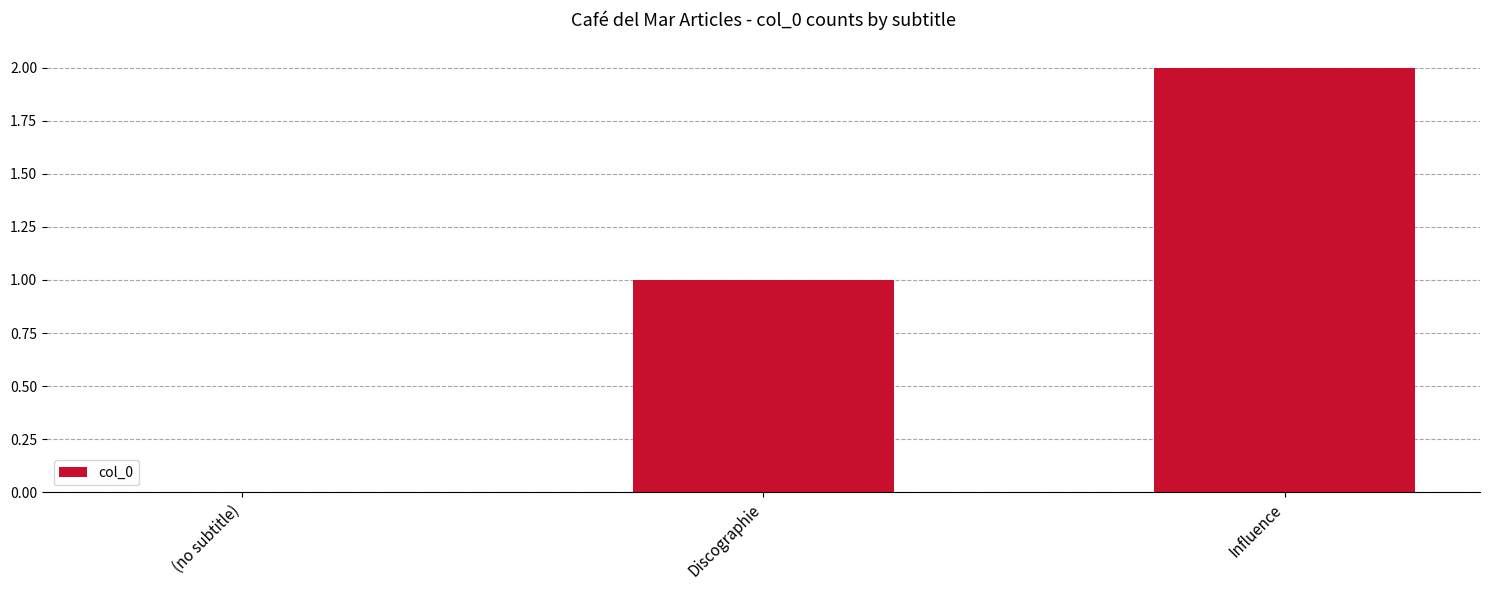

How many values are between 0 and 2?

3